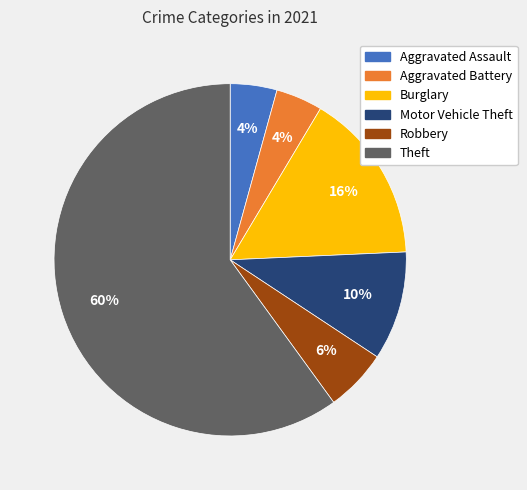

To the nearest percent, what is the difference between the largest and smallest slice percentages?

56%